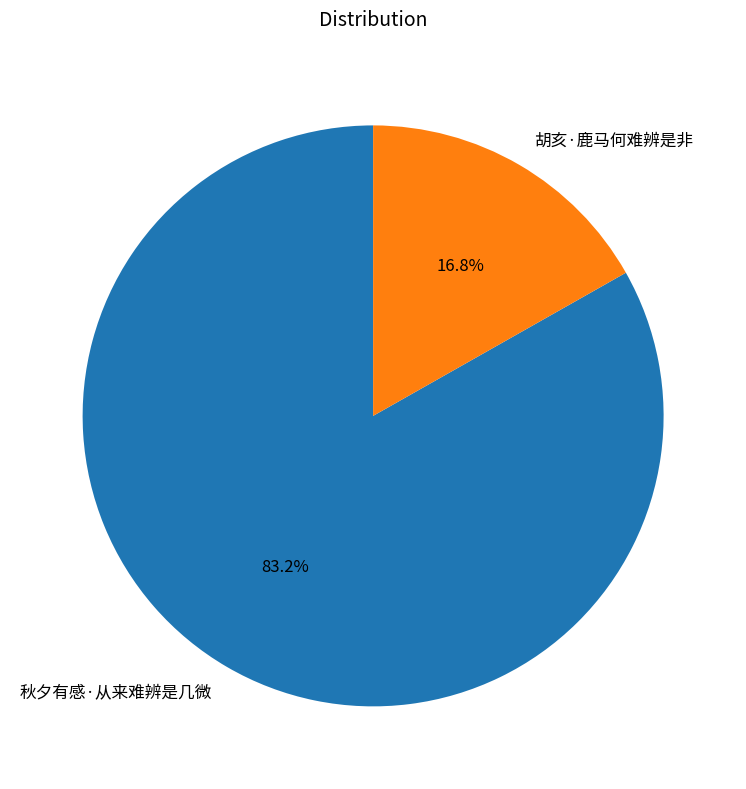

How much of the chart is everything except 秋夕有感·从来难辨是几微?

16.8%